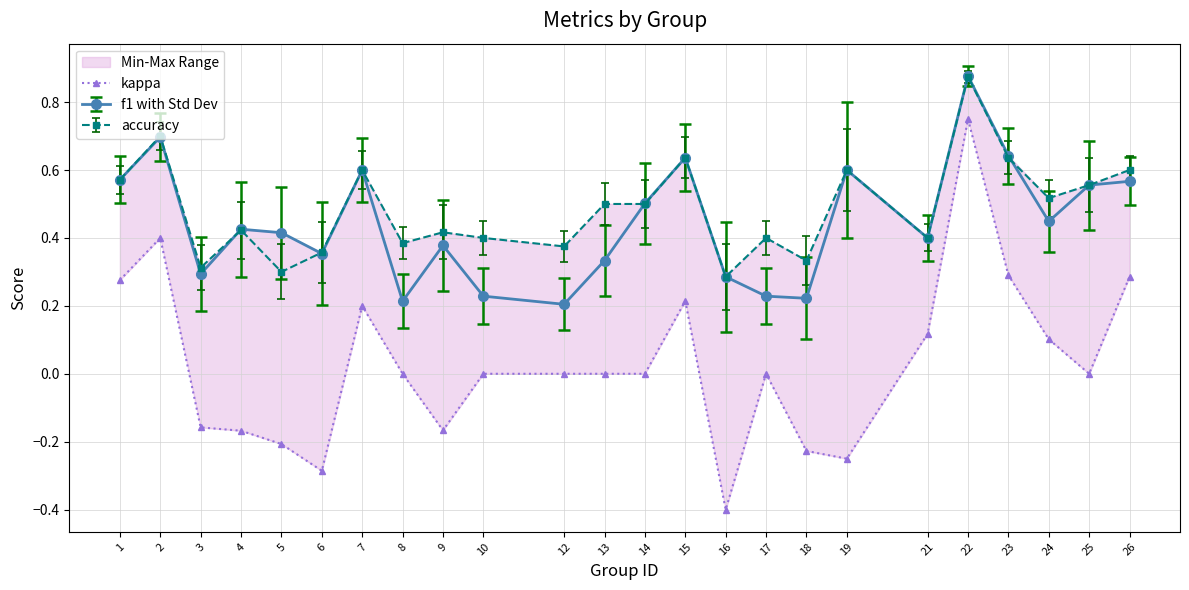

Reading left to right, extract all data points from this chart.

0.3	0.4	-0.2	-0.2	-0.2	-0.3	0.2	0.0	-0.2	0.0	0.0	0.0	0.0	0.2	-0.4	0.0	-0.2	-0.2	0.1	0.8	0.3	0.1	0.0	0.3